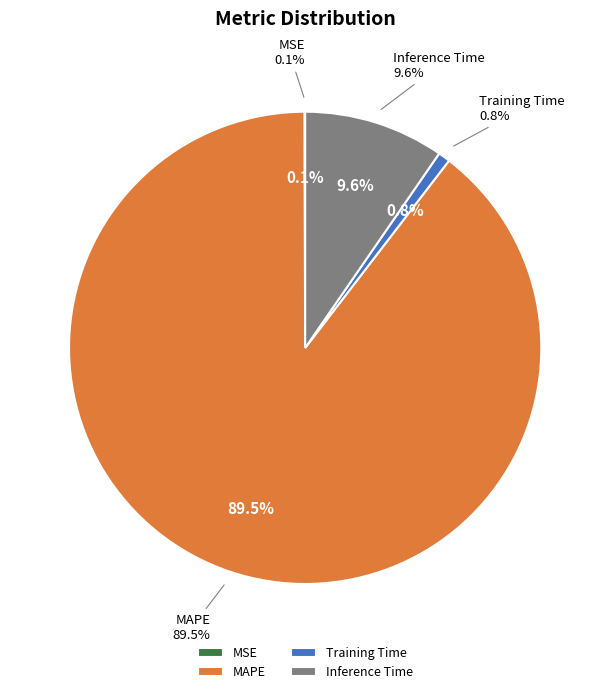

Between MAPE and MSE, which is larger?

MAPE